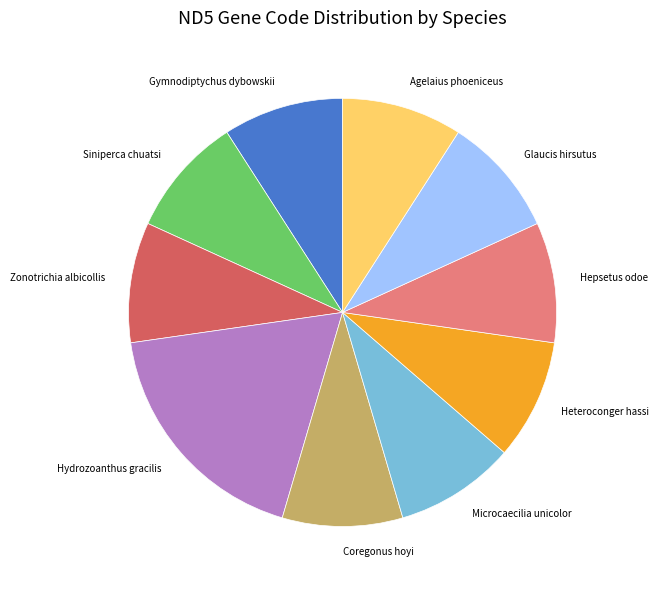

Is there a majority slice in this chart?

No